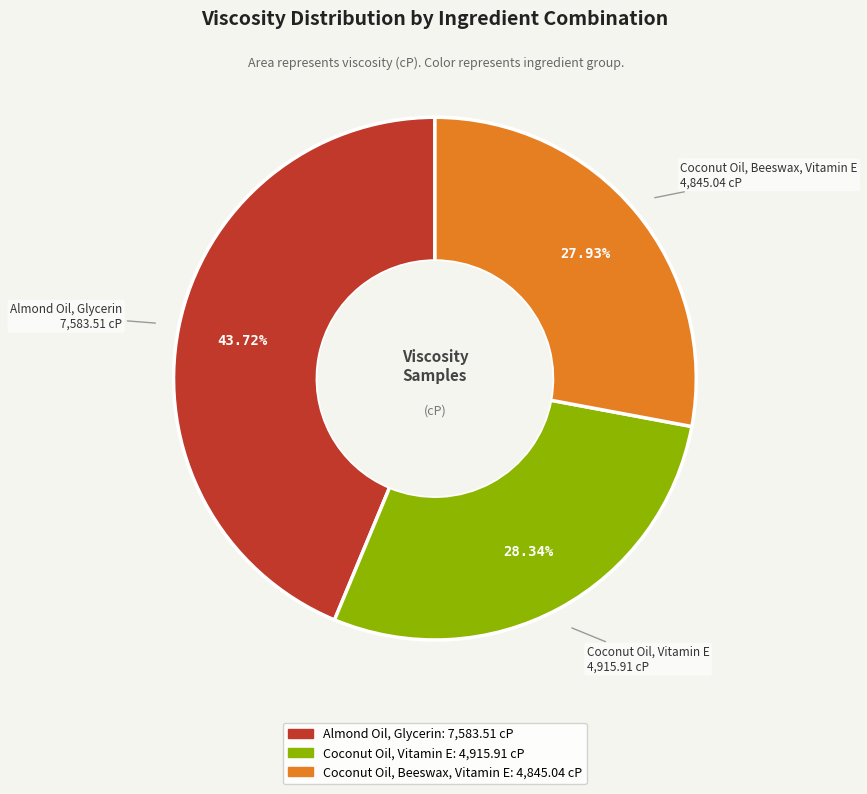

What percentage do Coconut Oil, Vitamin E and Coconut Oil, Beeswax, Vitamin E together represent?

56.3%